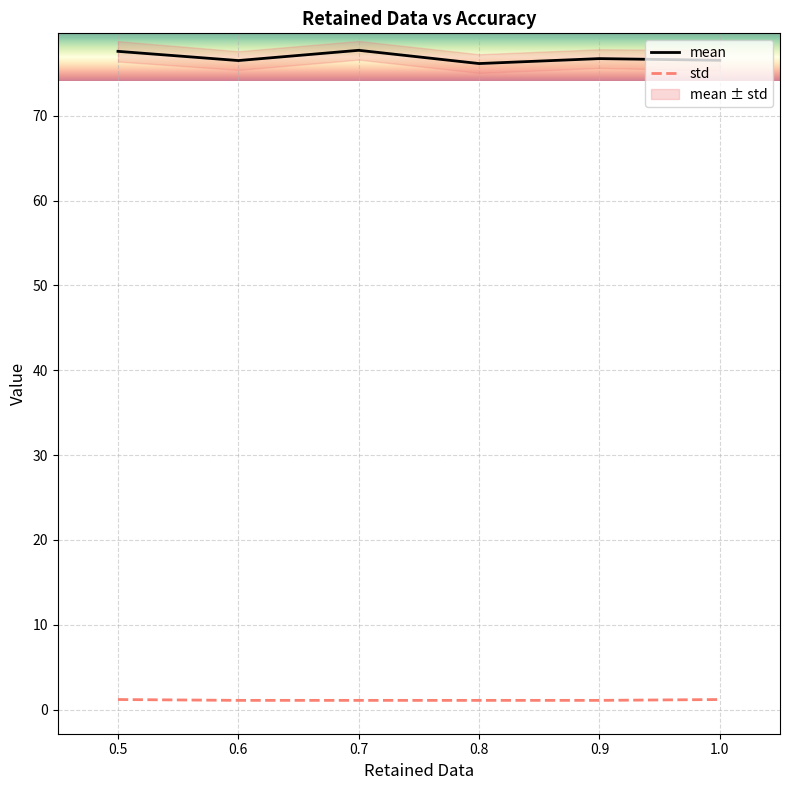

True or false: std and mean intersect in this chart.

False